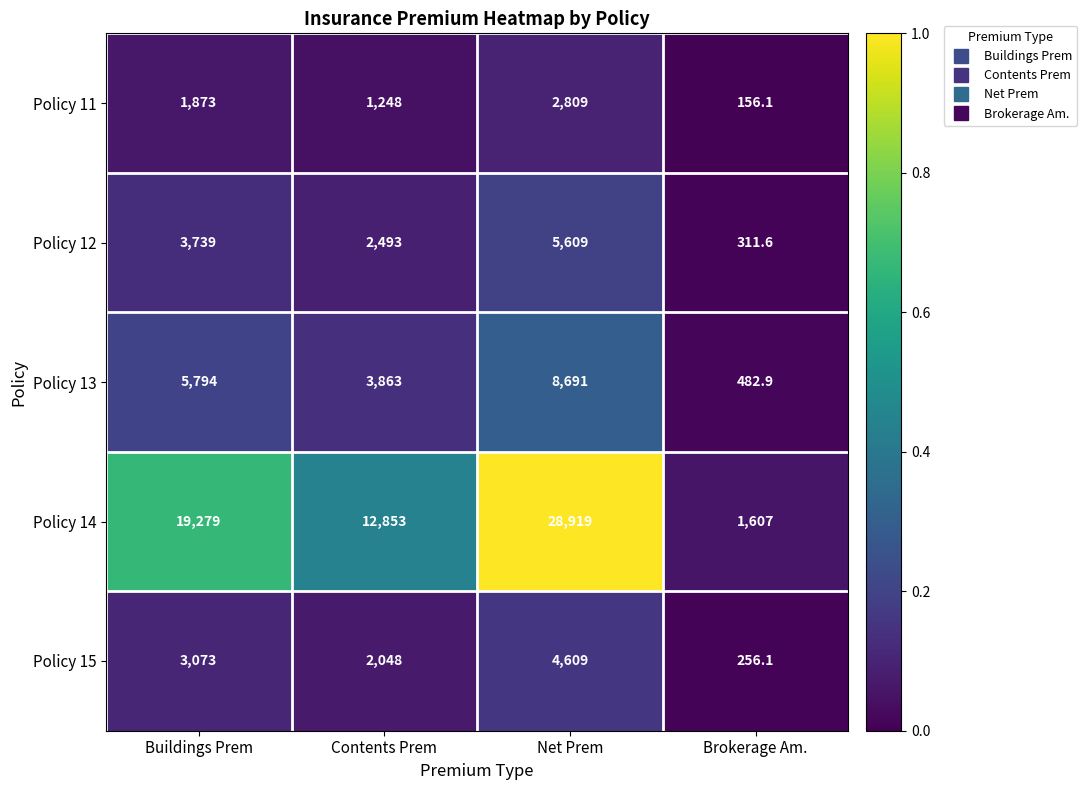

Rank the categories by Policy 14 value from highest to lowest.

Net Prem, Buildings Prem, Contents Prem, Brokerage Am.